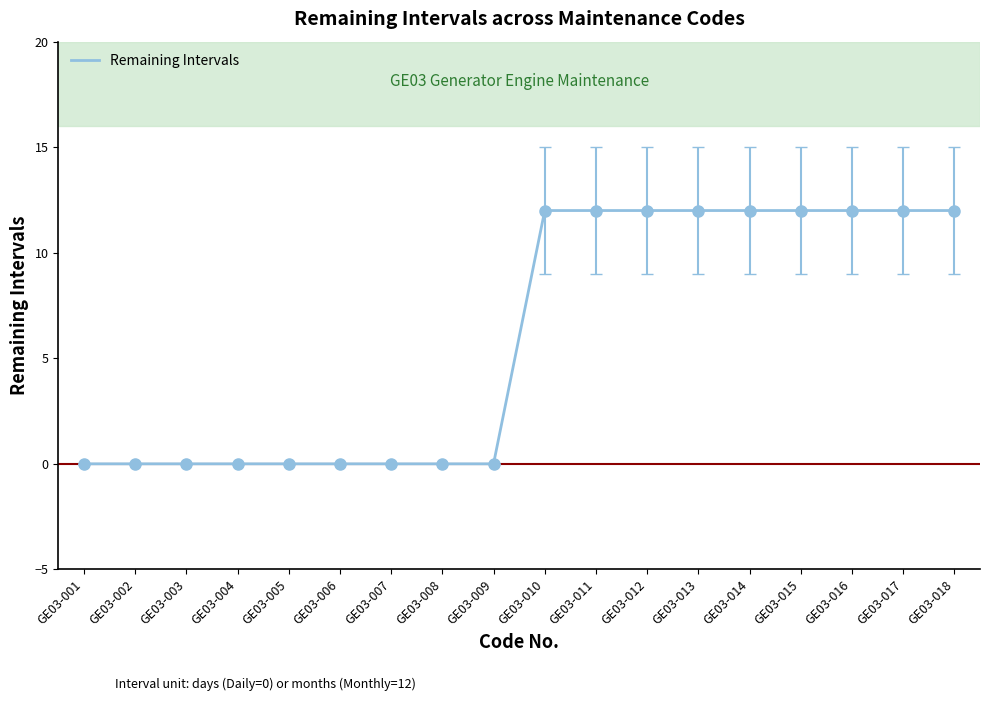

What is the maximum value shown in the chart?

12